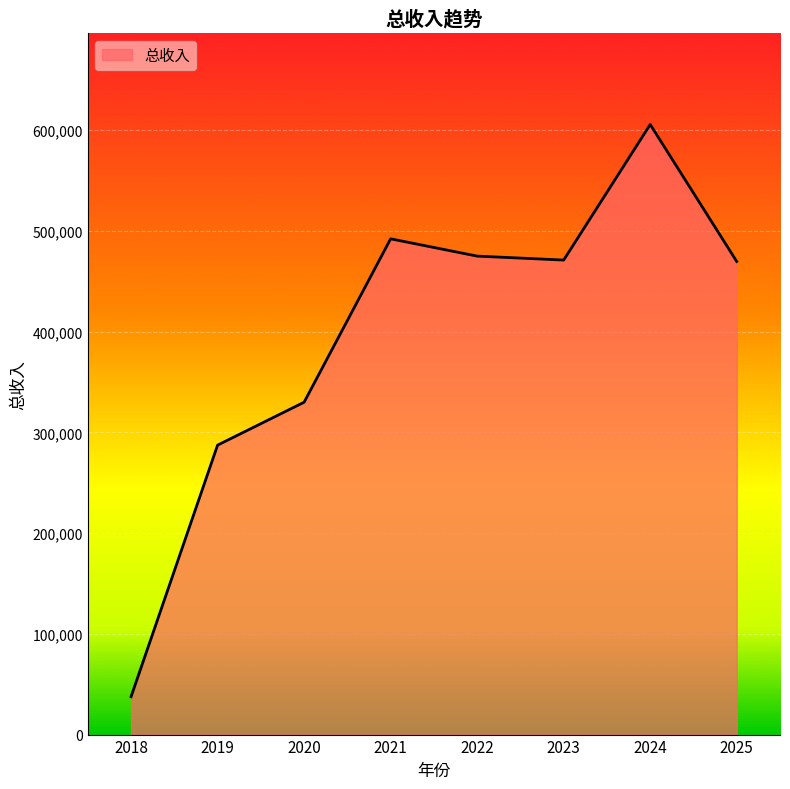

Count the number of categories in the chart.

8